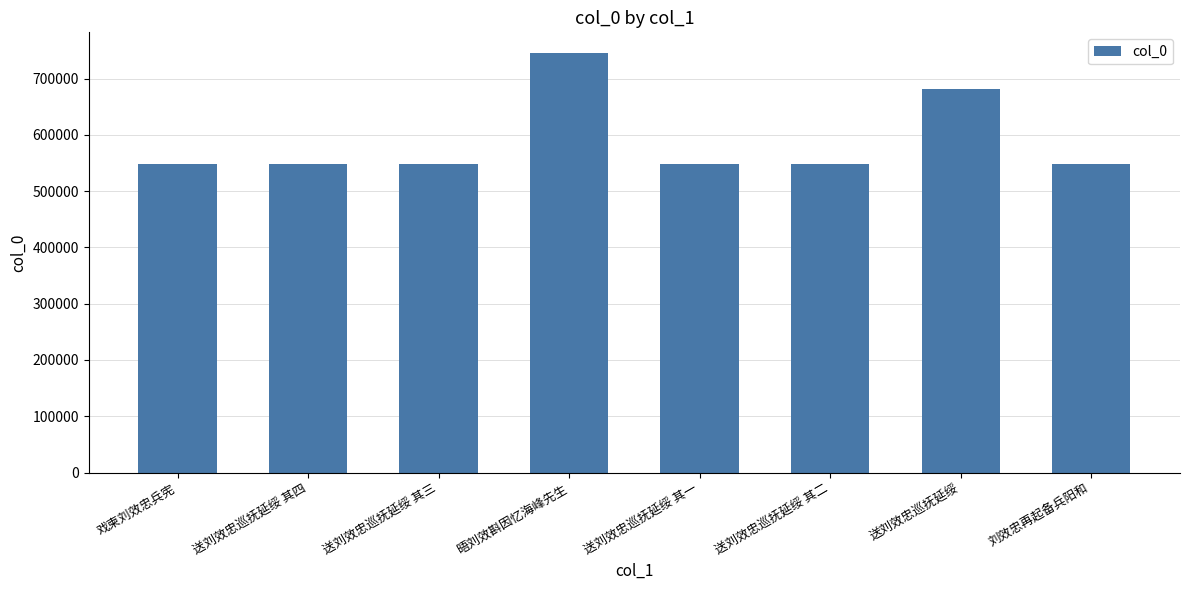

Which has a higher value, 送刘效忠巡抚延绥 其四 or 送刘效忠巡抚延绥?

送刘效忠巡抚延绥